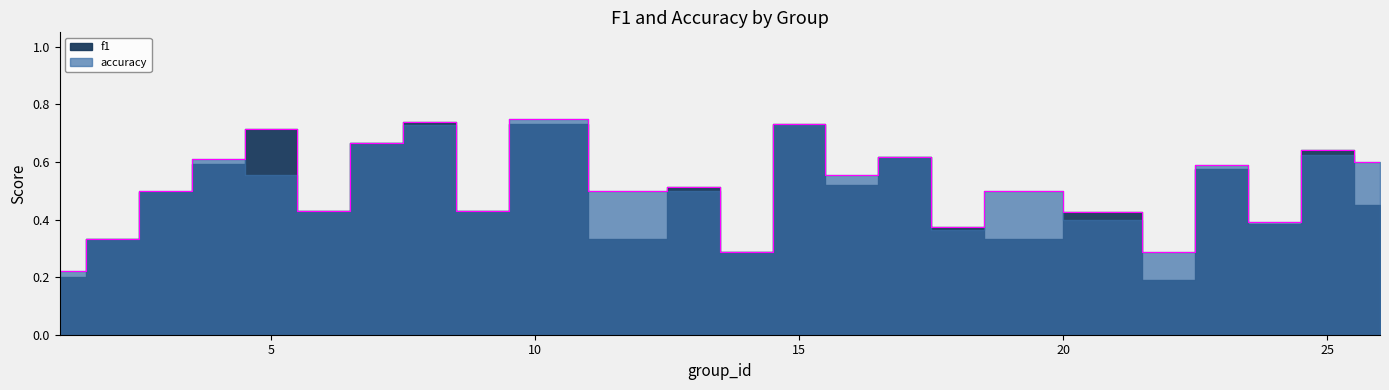

What are all the series names shown in the legend?

f1, accuracy